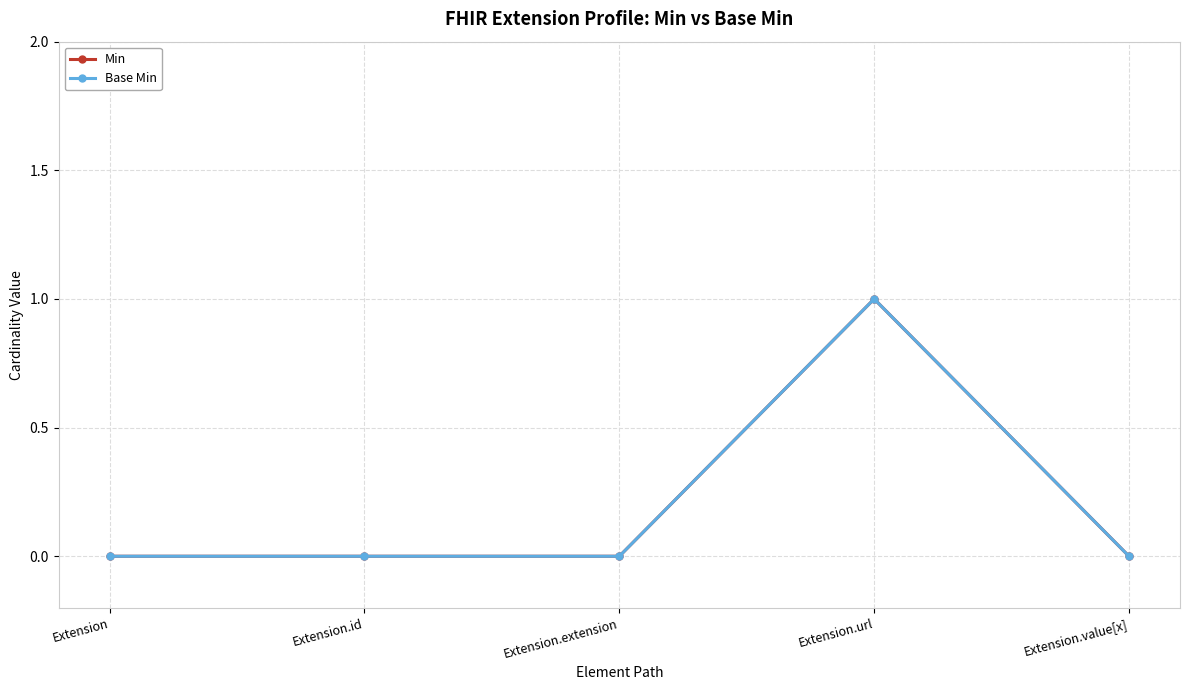

Which has a higher value, Extension.id or Extension.value[x]?

Extension.id